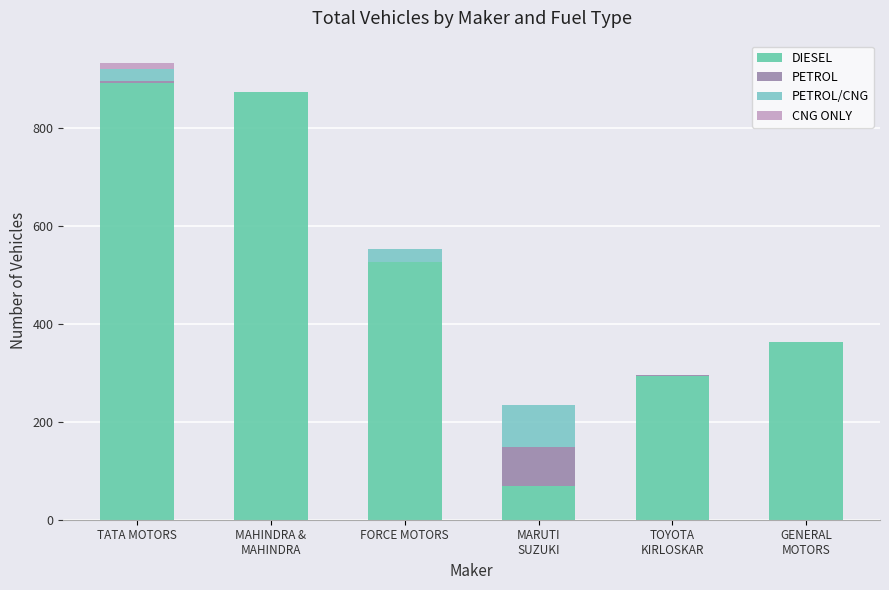

How many distinct data groups are displayed?

4